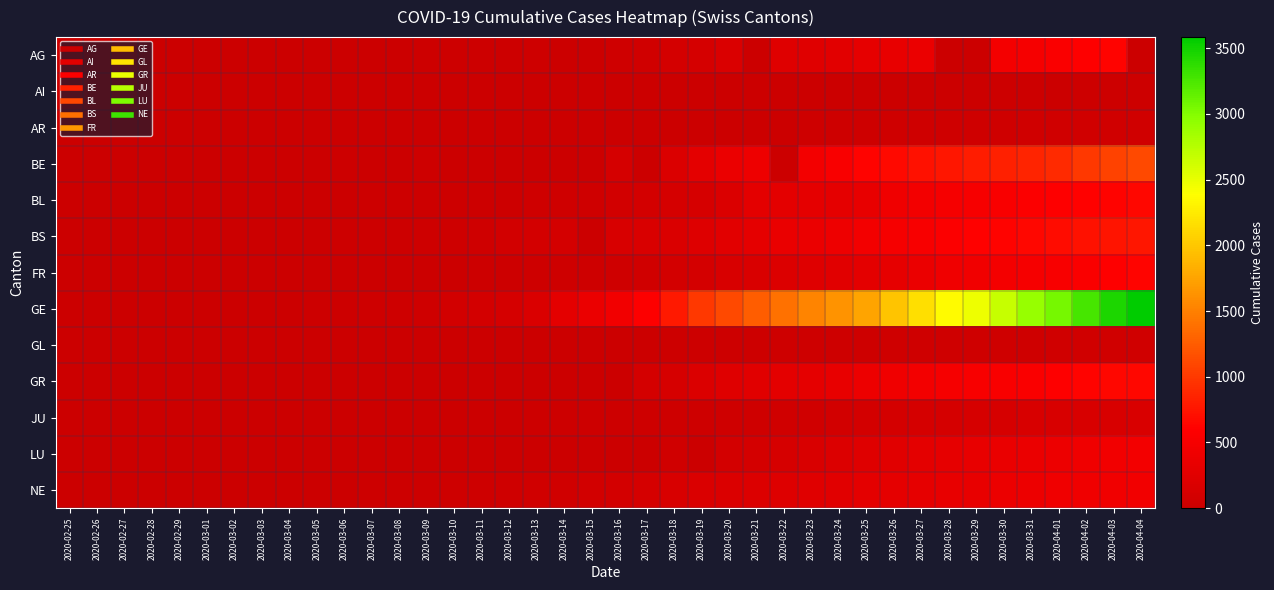

Which series has the largest total across all categories?

GE